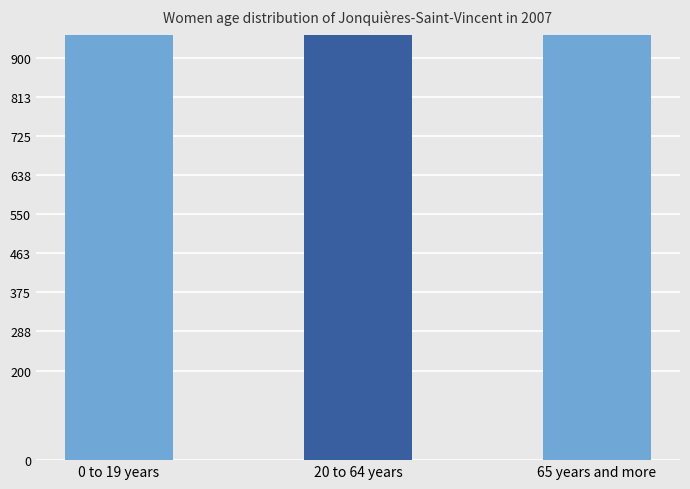

Reading right to left, extract all data points from this chart.

497623	696193	625640